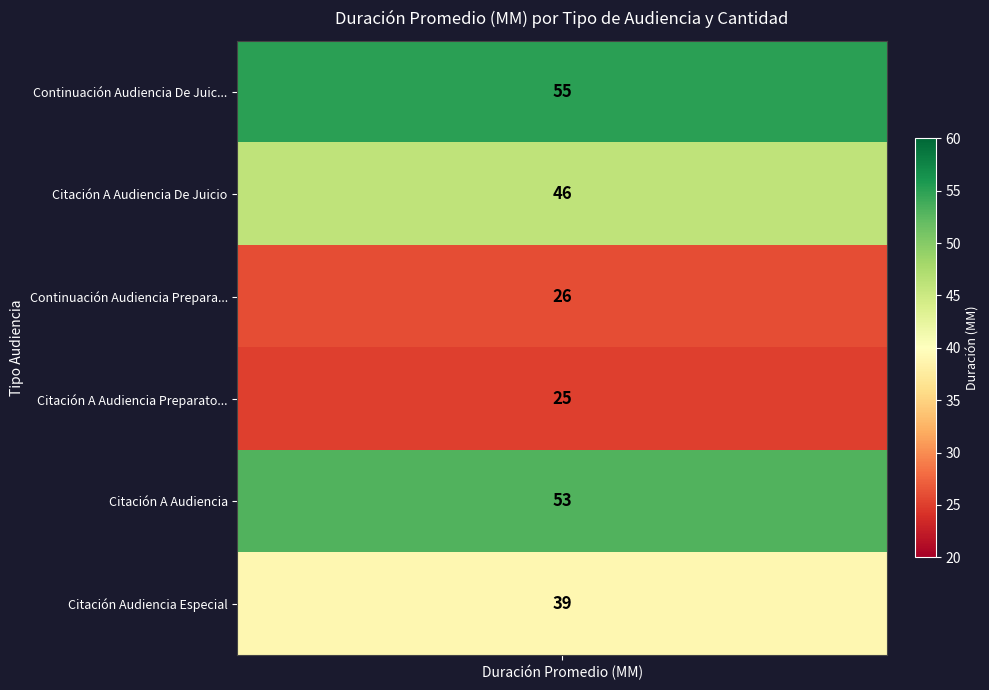

What is the difference between the second highest and second lowest values?

27